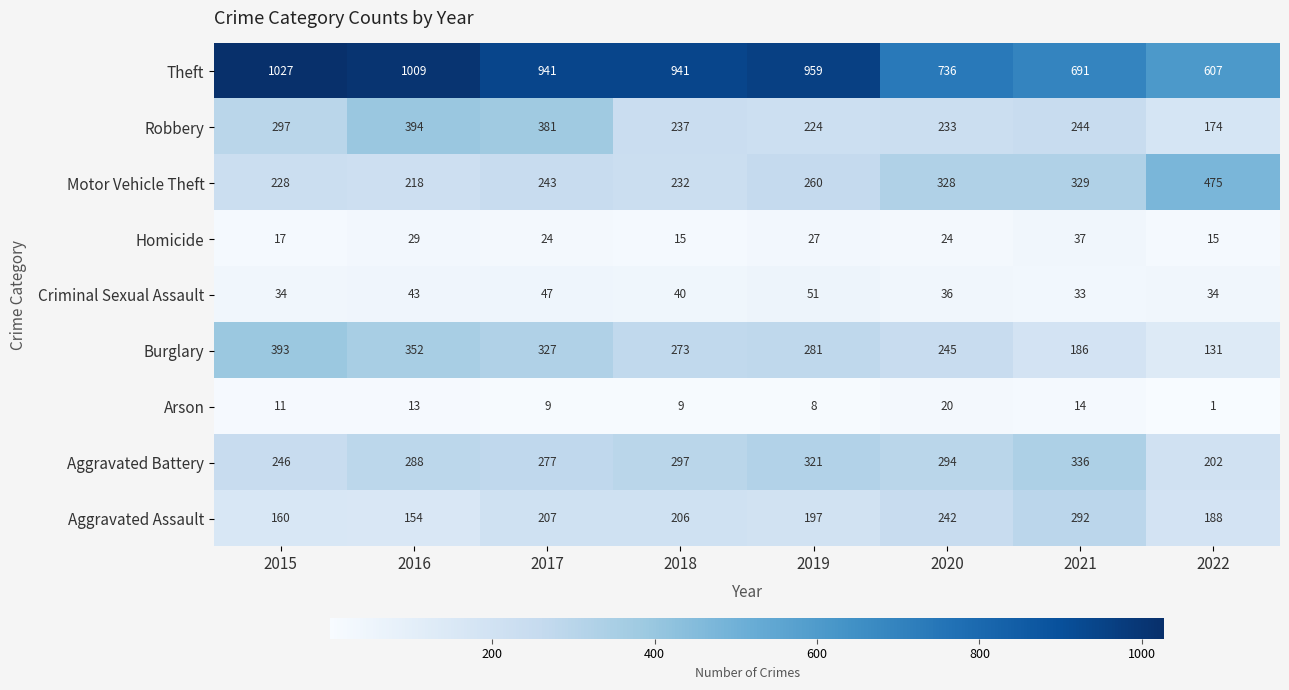

Count the number of categories in the chart.

8